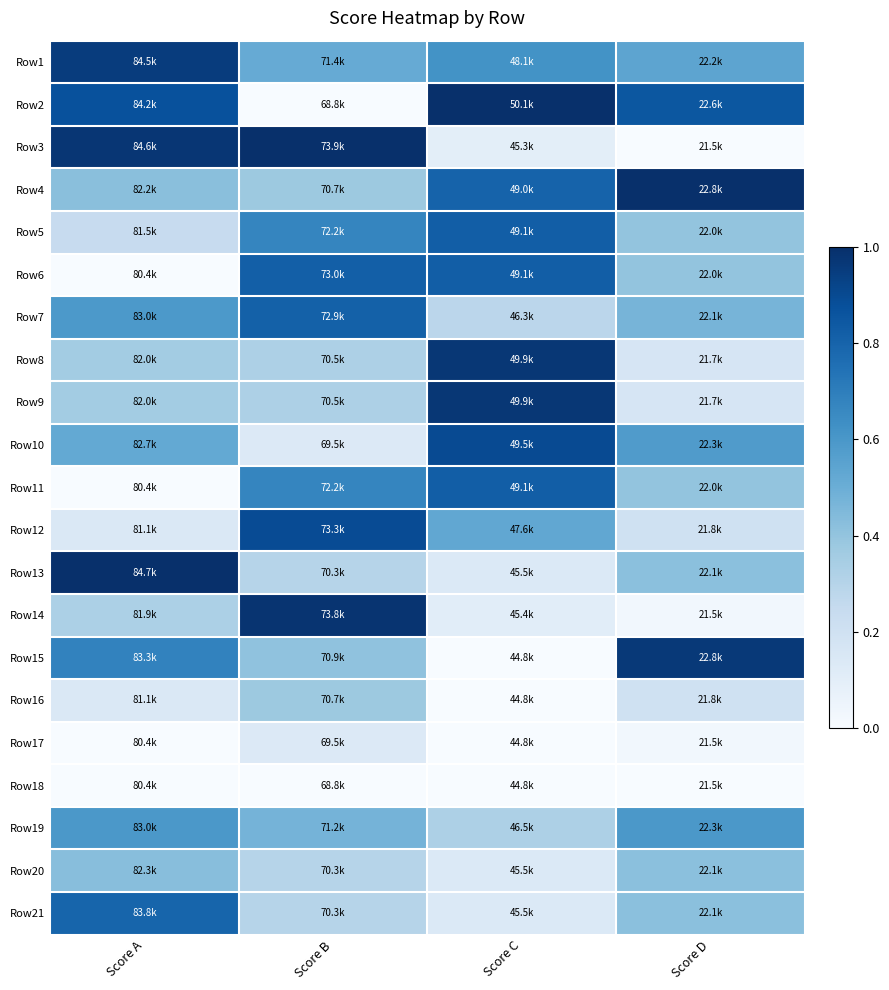

Count the number of categories in the chart.

4